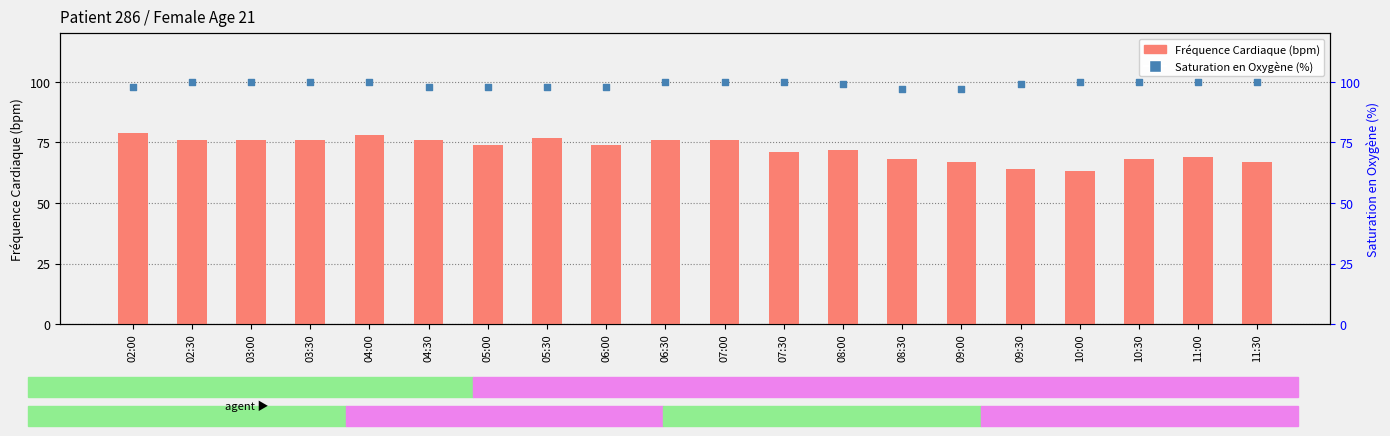

Which series reaches the minimum Y coordinate?

Fréquence Cardiaque (bpm)